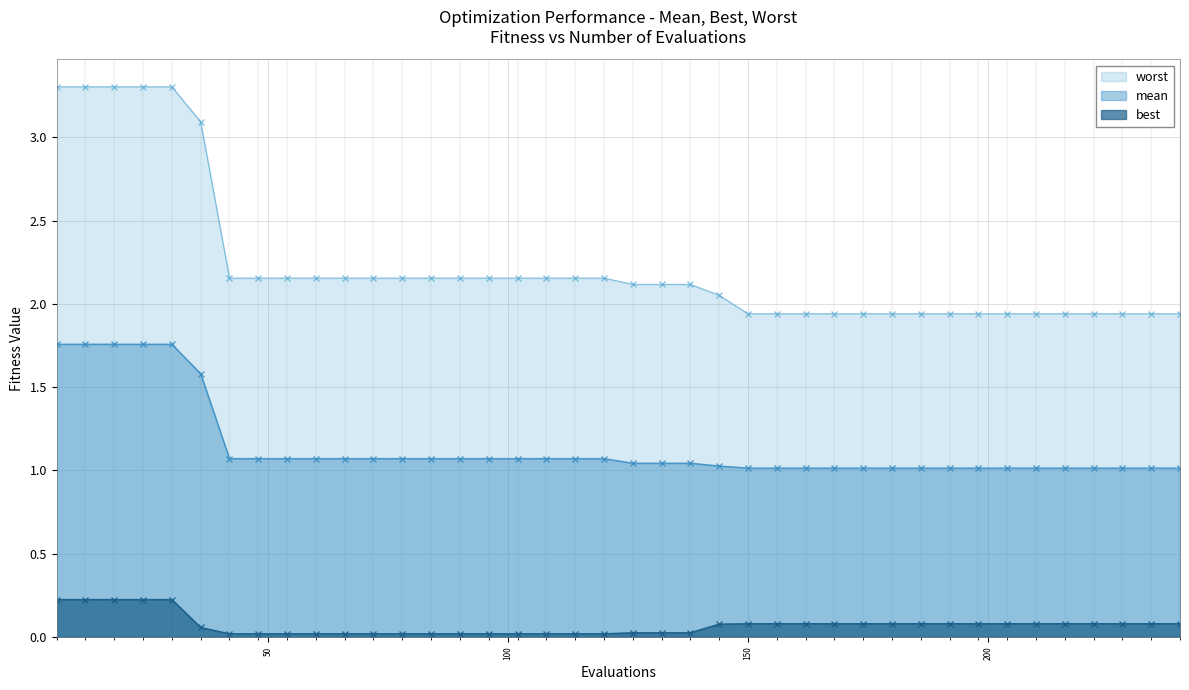

What is the value of the mean point at the 16th from the left?

1.1